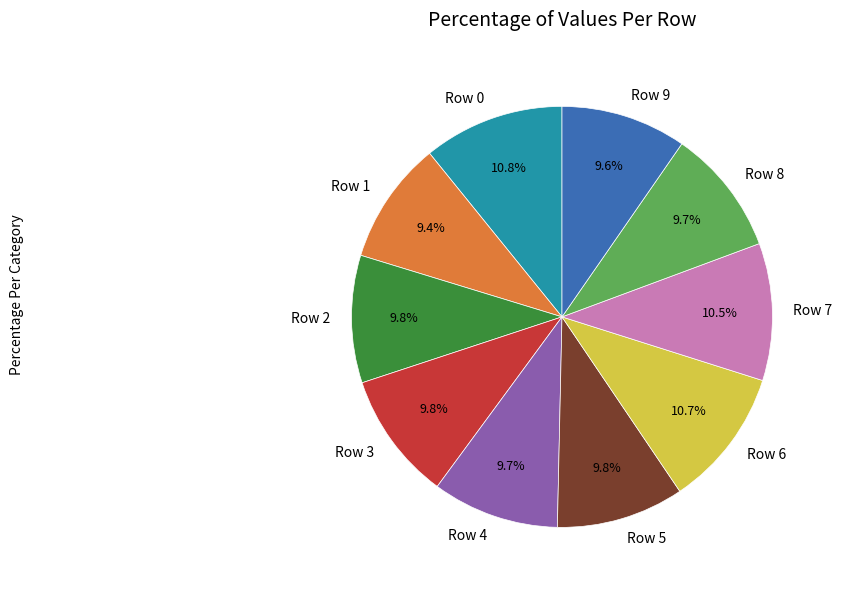

How many segments does this pie chart have?

10